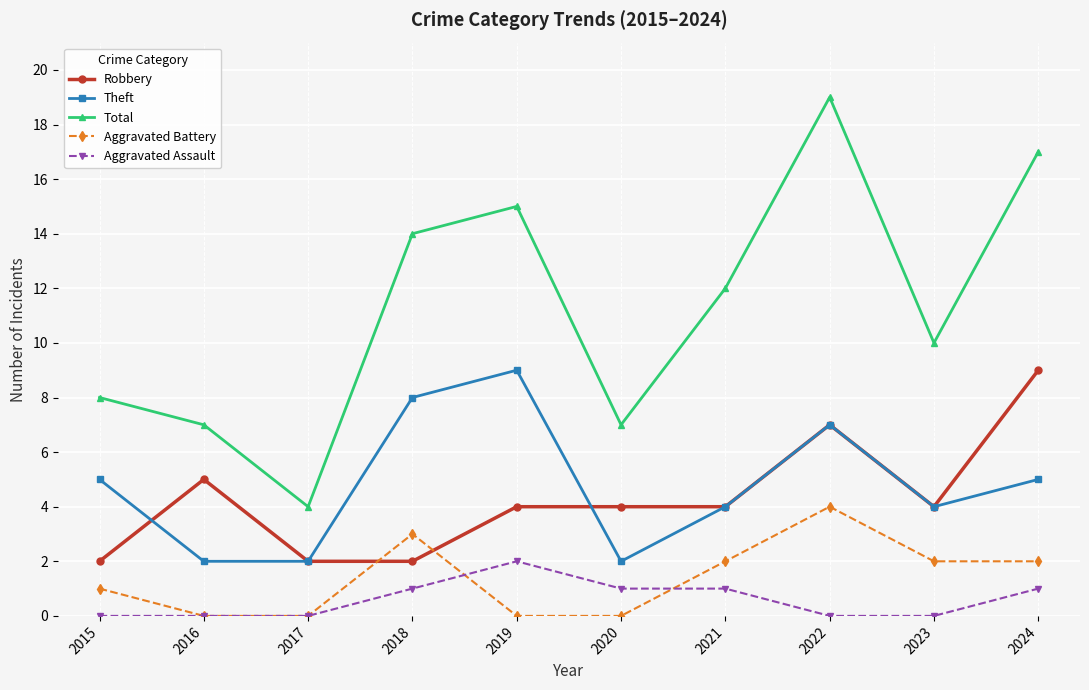

In Theft, how many points are higher than both neighbors (excluding endpoints)?

2